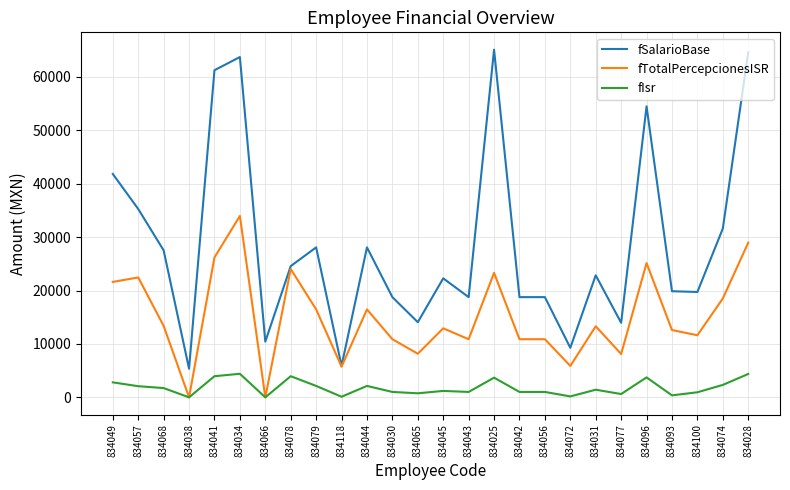

What is the sum of all fTotalPercepcionesISR values?

392431.9